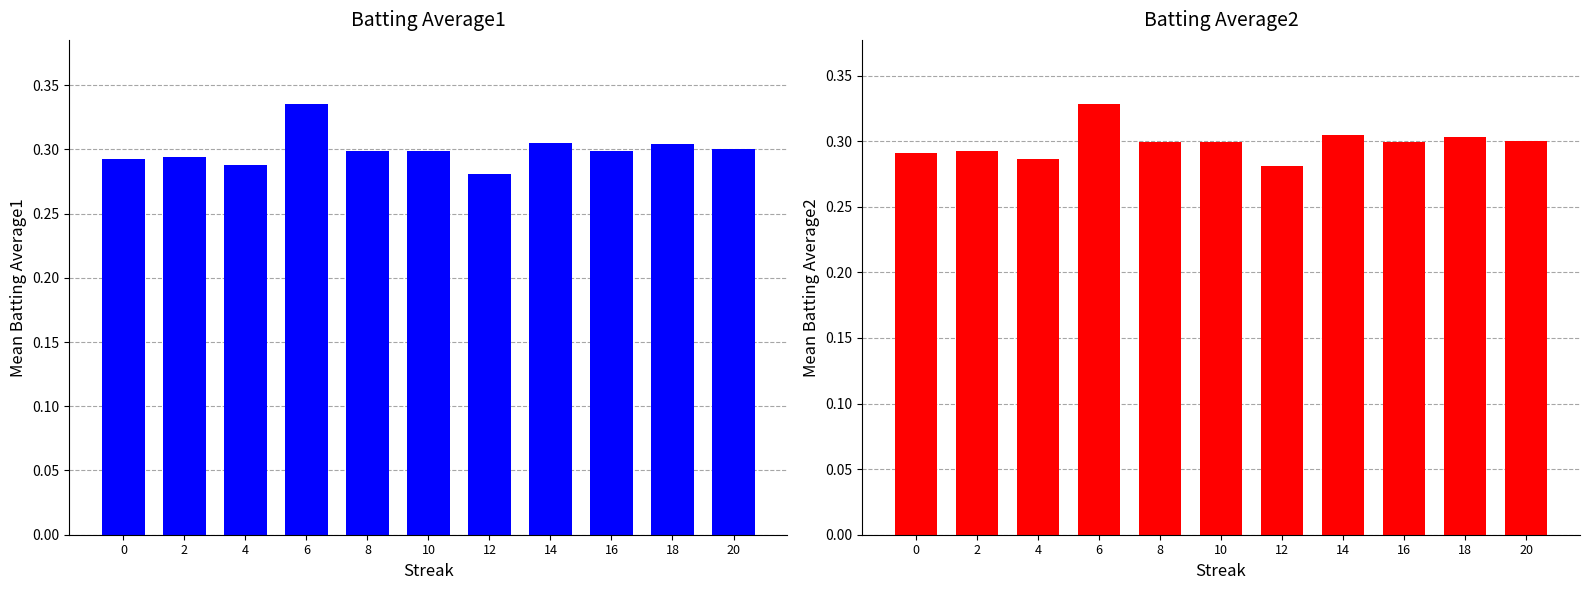

Which series has the widest spread of values?

Batting Average1